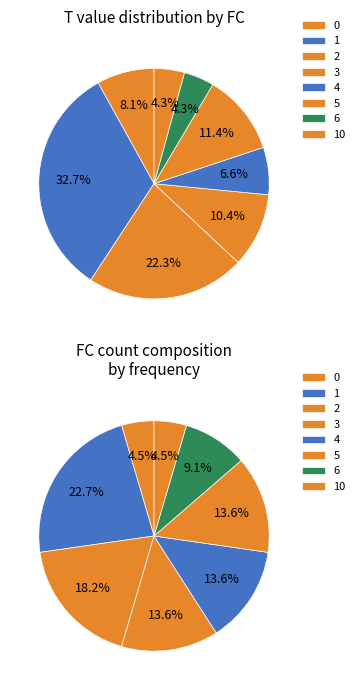

Is there a majority slice in this chart?

No